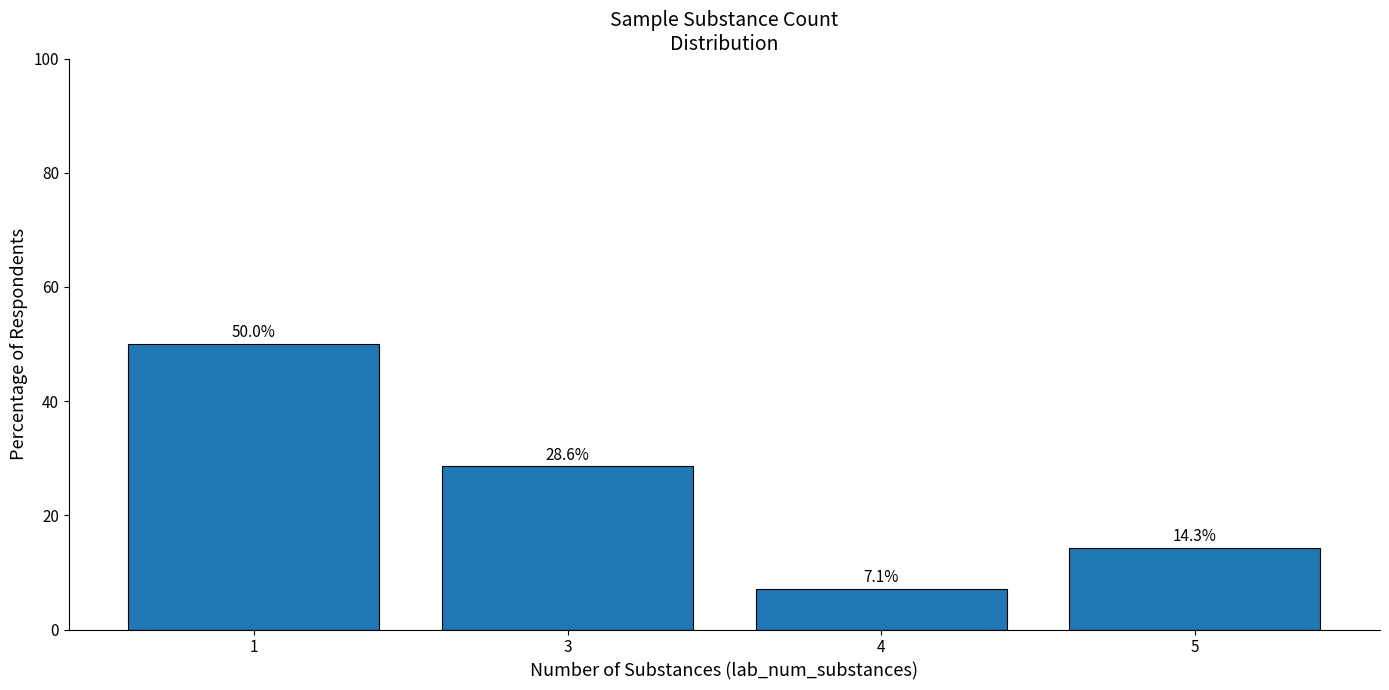

What is the maximum value shown in the chart?

50.0